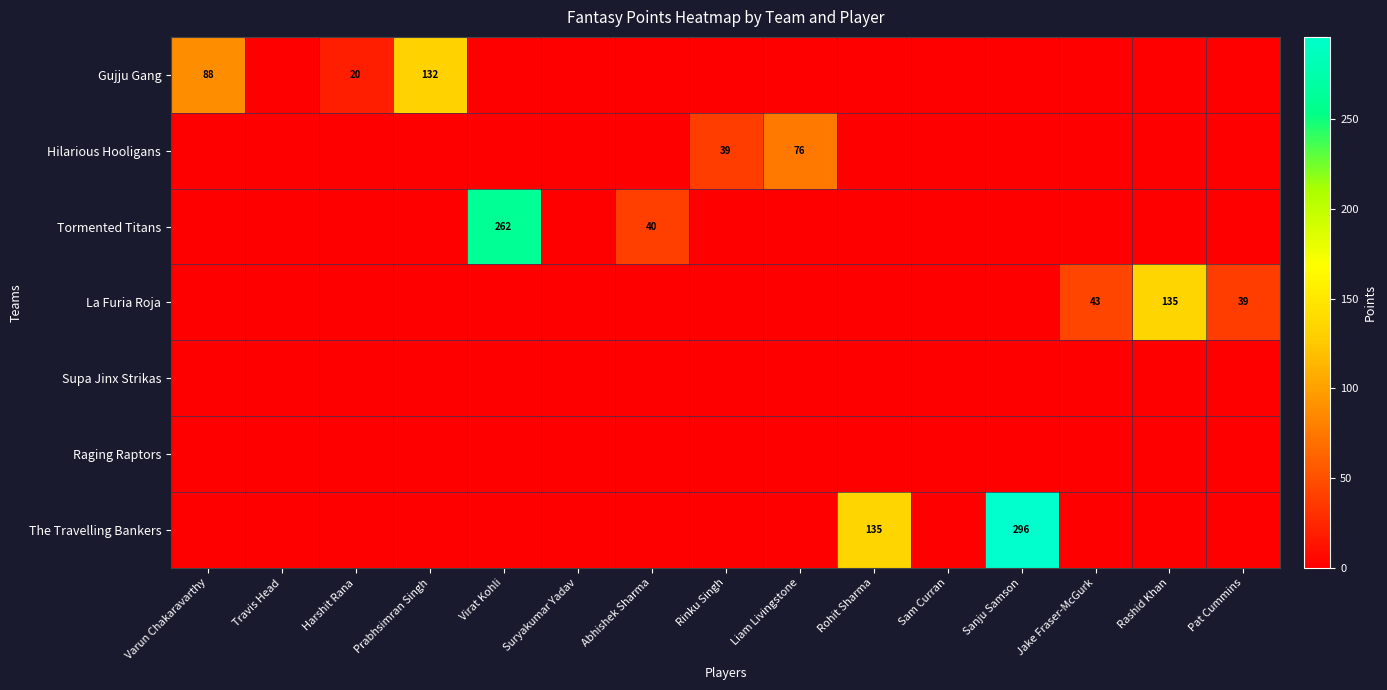

Which category has the highest value in the Hilarious Hooligans series?

Liam Livingstone